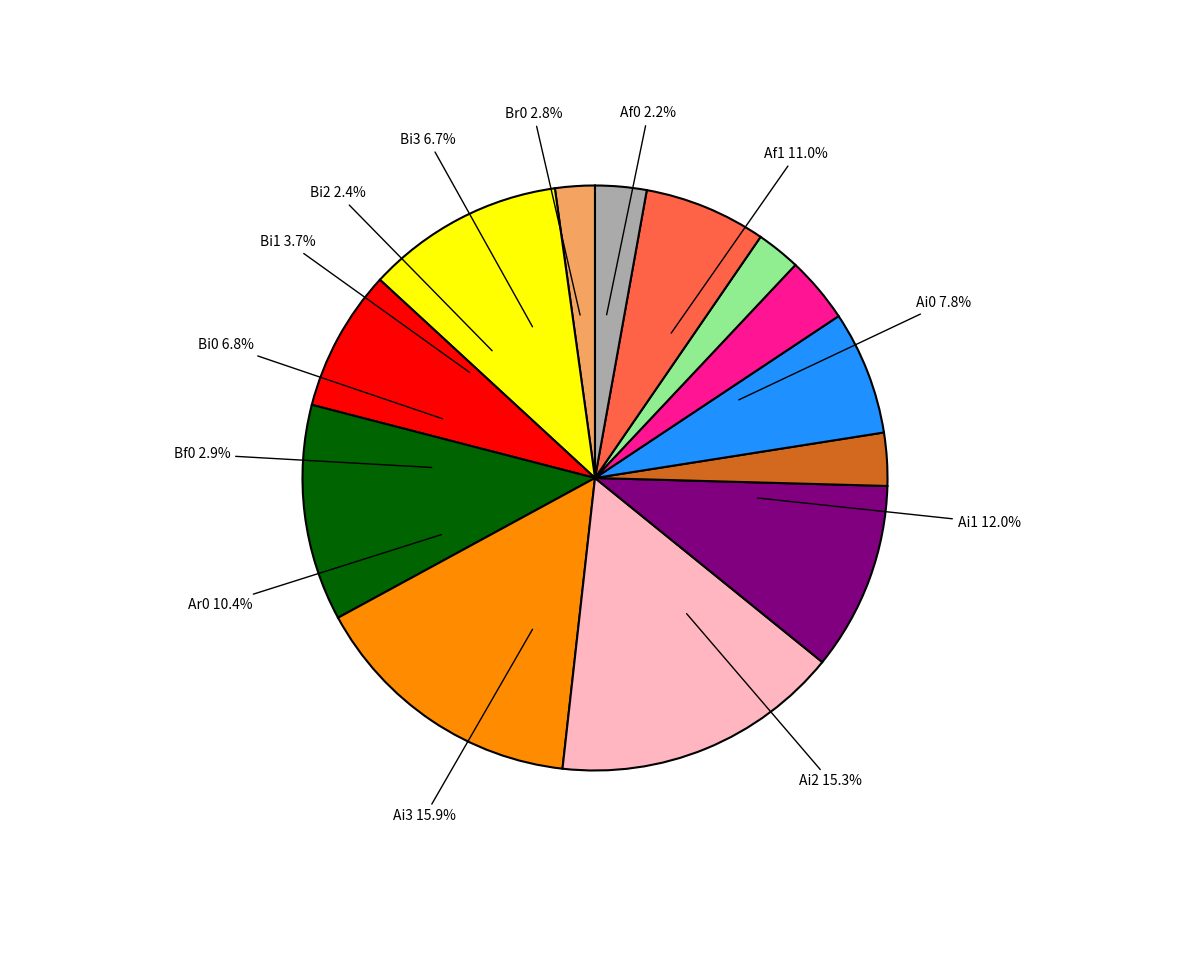

Combined, do Ai3 and Af1 account for over 50%?

No